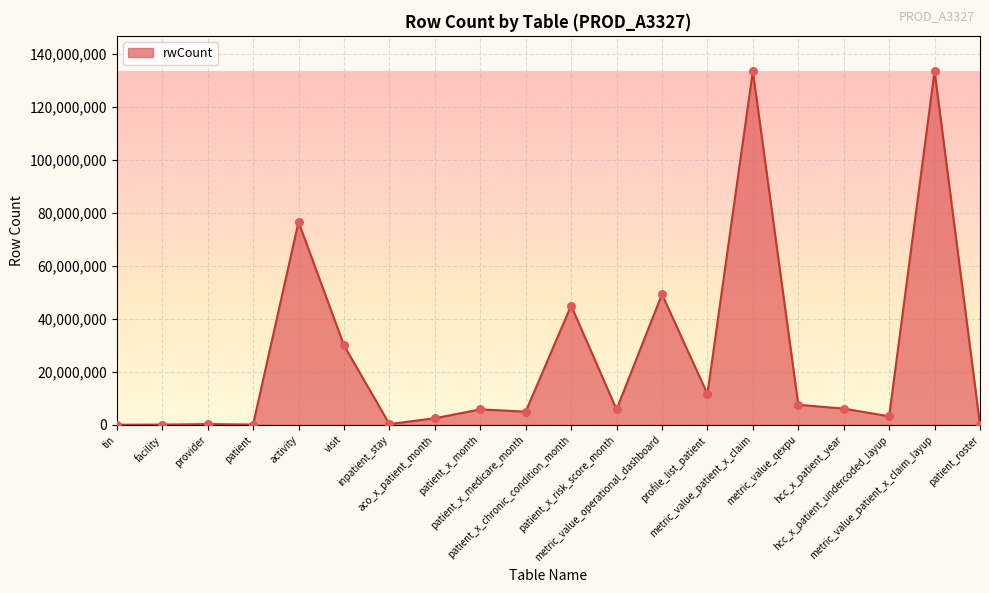

What is the ratio of the value at metric_value_patient_x_claim to the value at patient_x_month?

22.8